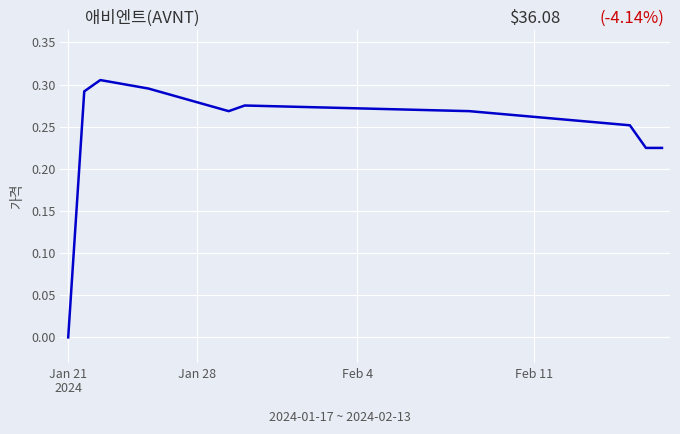

What is the value of the 4th point from the left?

0.3